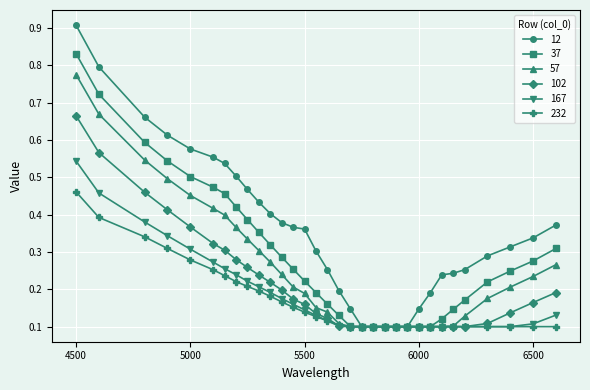

Rank the series by their maximum value, from highest to lowest.

12, 37, 57, 102, 167, 232